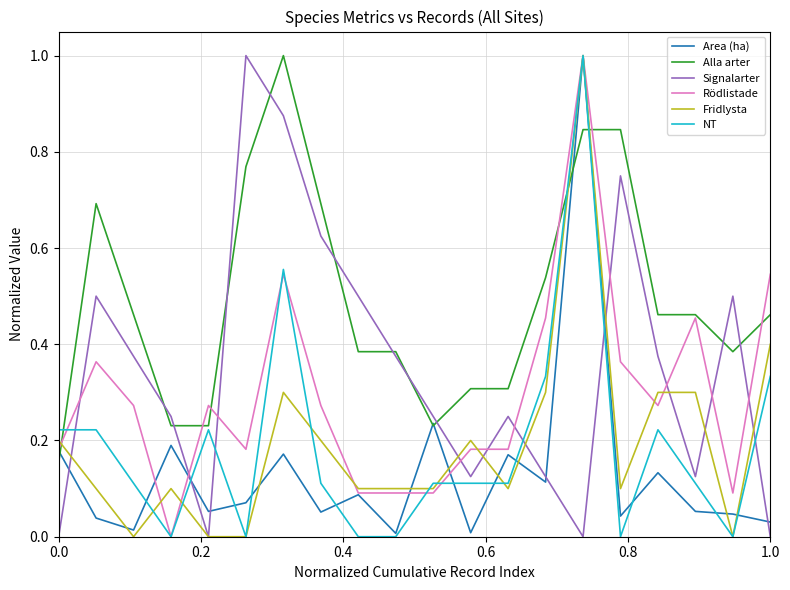

Which series has the largest total across all categories?

Alla arter